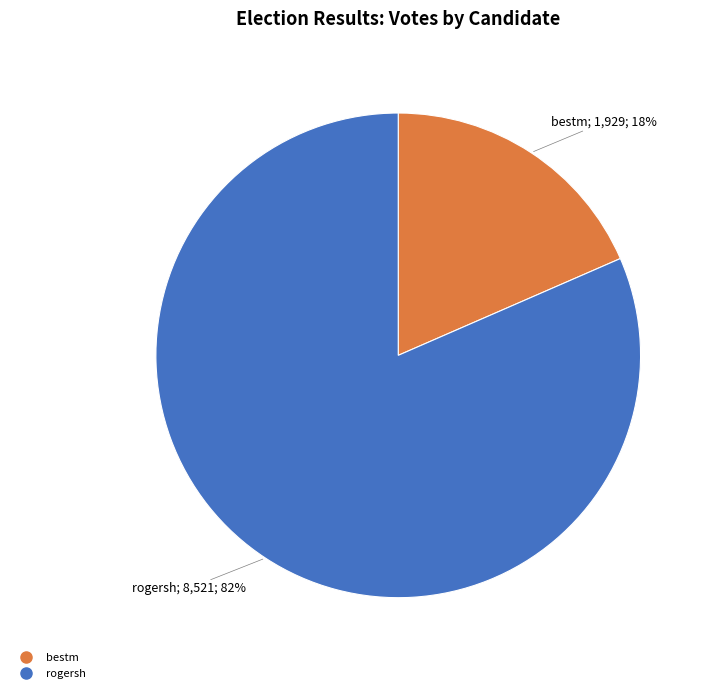

Is there any slice that represents more than half of the pie?

Yes